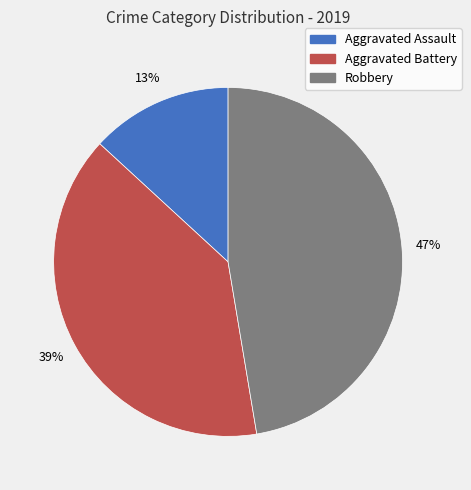

What is the largest slice in the pie chart?

Robbery